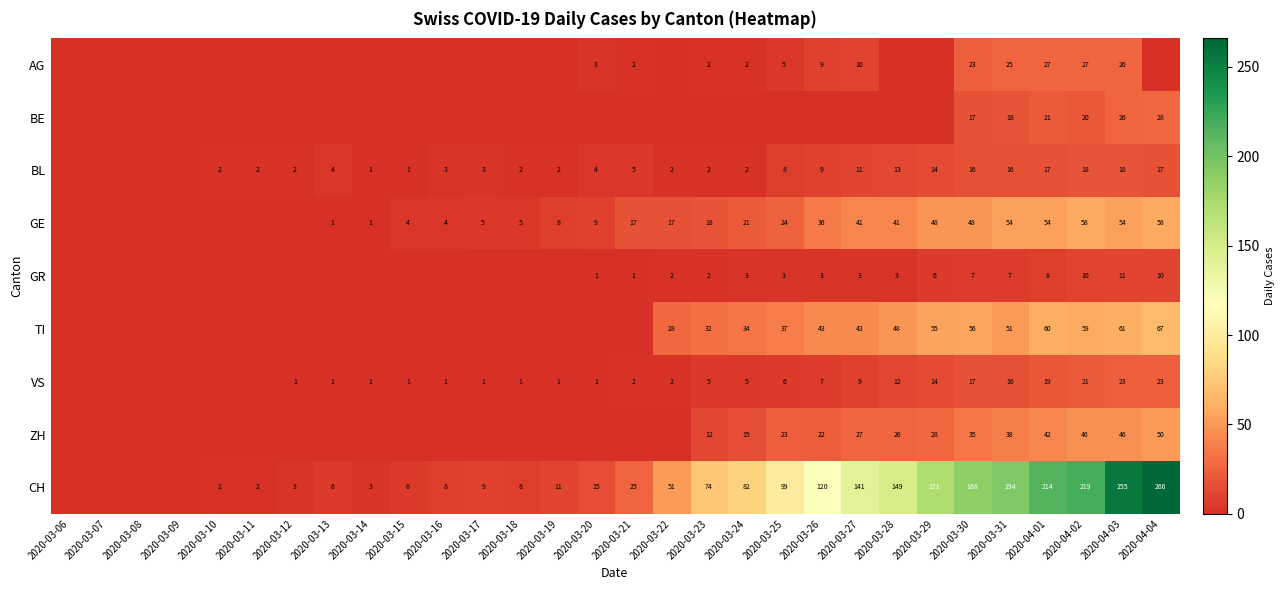

What is the difference between the GR values at 2020-04-01 and 2020-03-26?

5